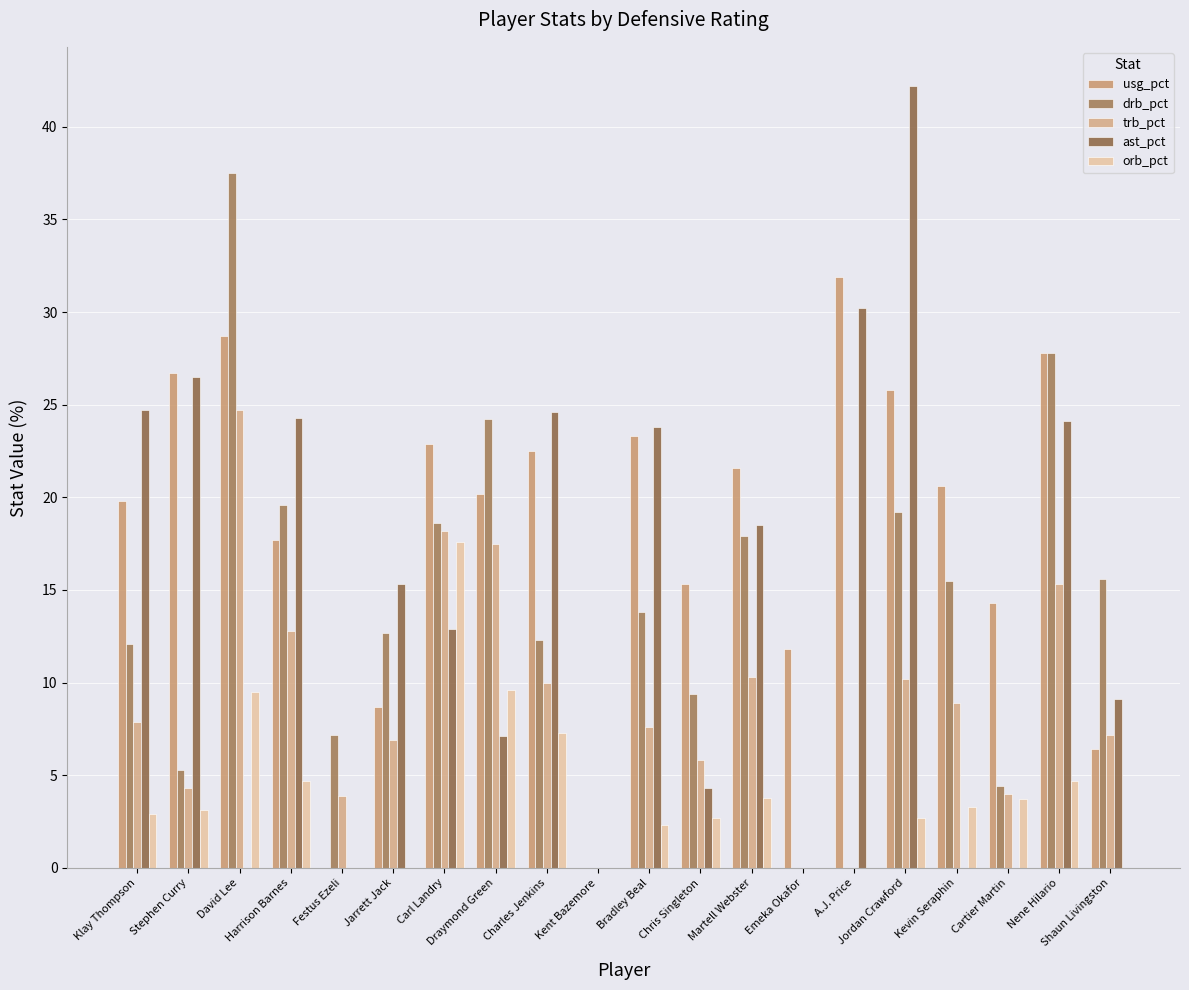

Are the bars grouped side by side (vs. stacked)?

Yes